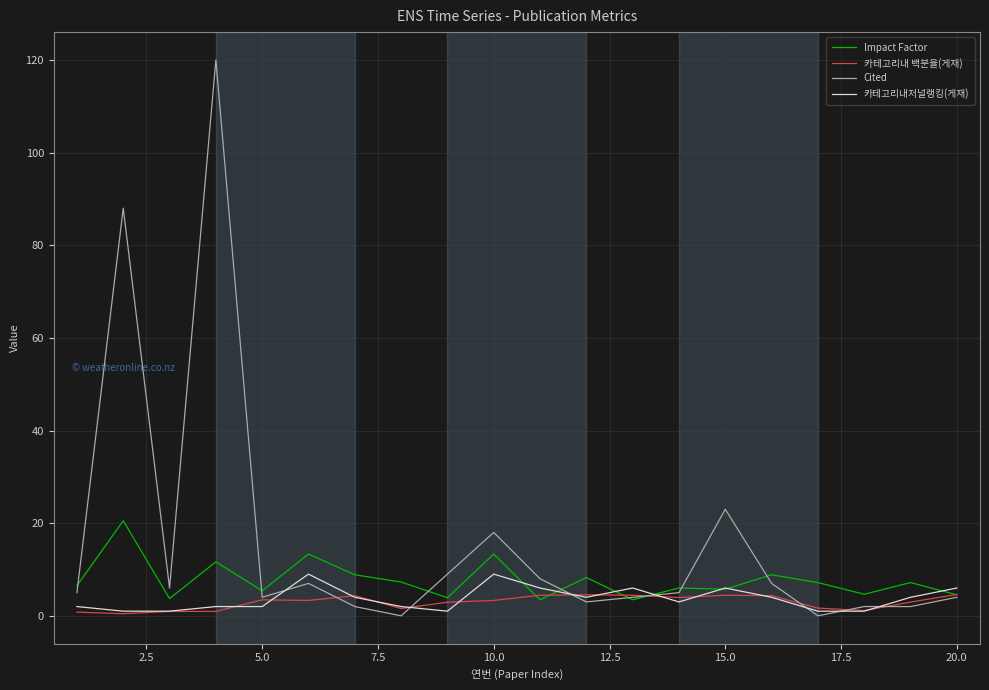

True or false: Cited and 카테고리내 백분율(게재) intersect in this chart.

True